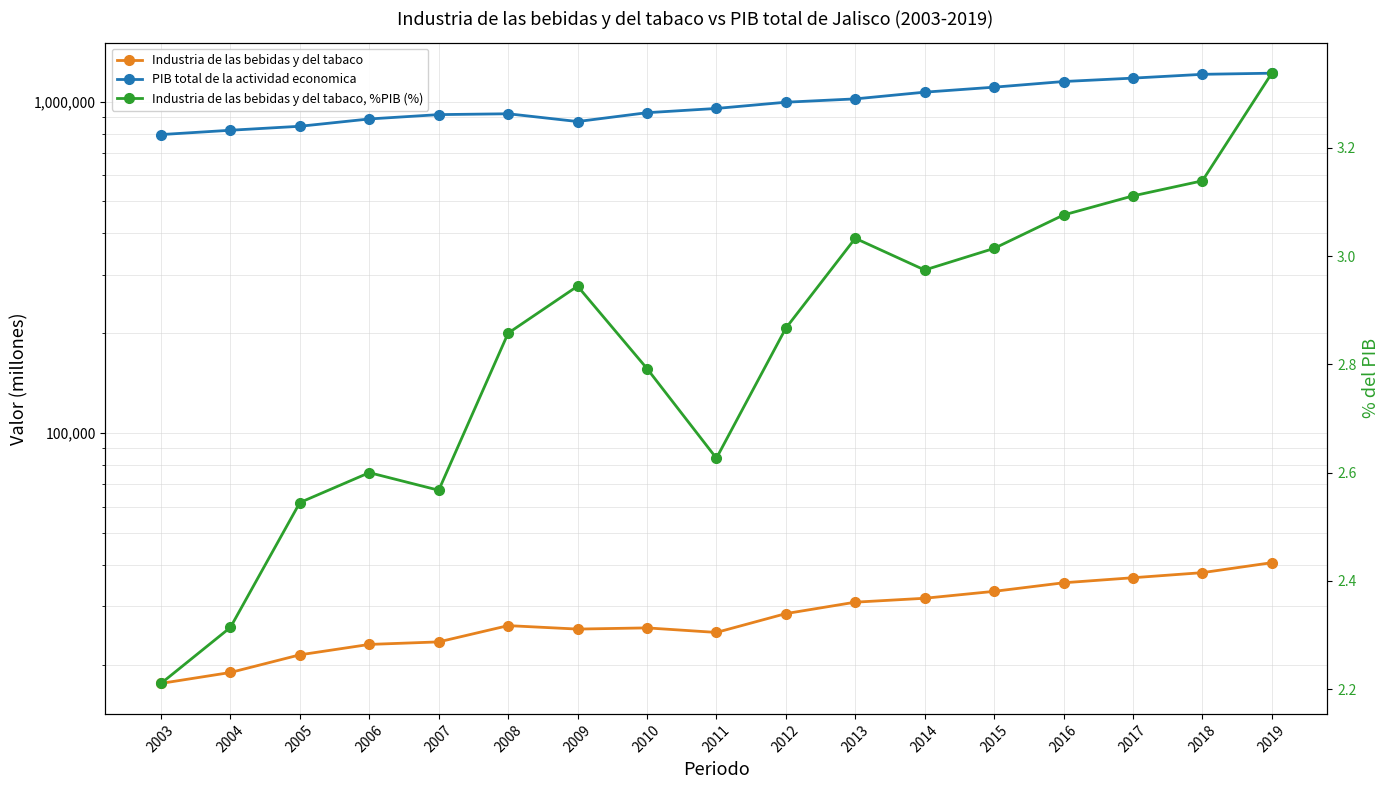

Rank the series at 2004 from lowest to highest value.

Industria de las bebidas y del tabaco, %PIB (%), Industria de las bebidas y del tabaco, PIB total de la actividad economica